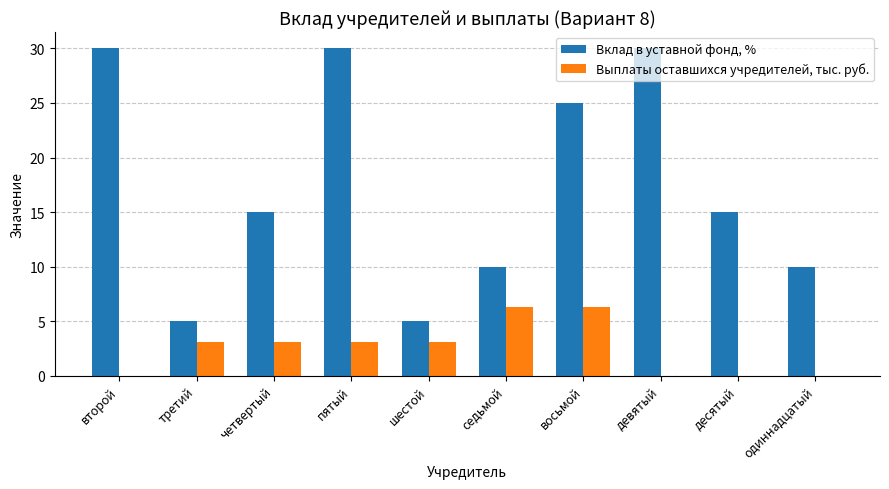

What is the maximum value for Выплаты оставшихся учредителей, тыс. руб.?

6.3